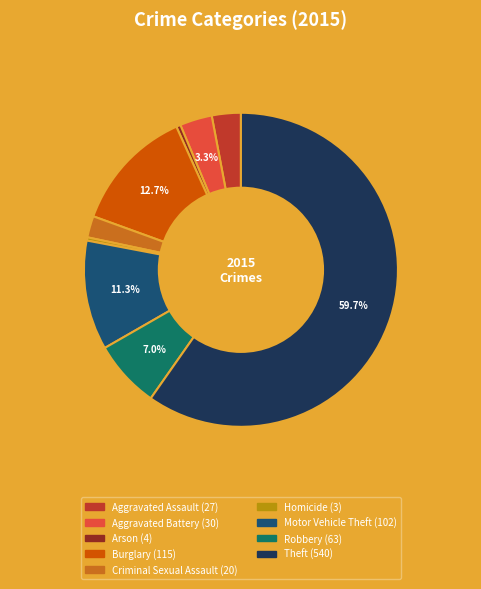

Which category accounts for the majority?

Theft